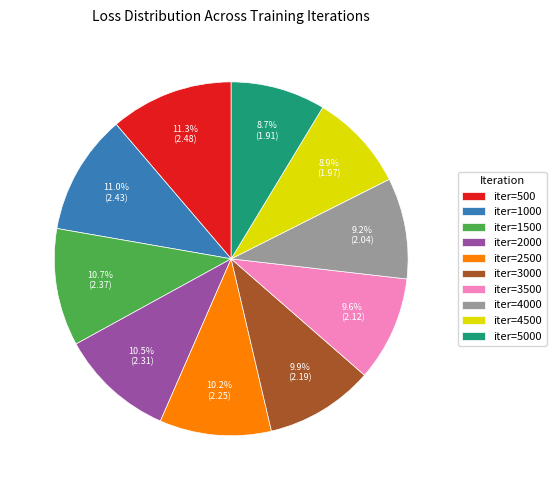

Is there a majority slice in this chart?

No